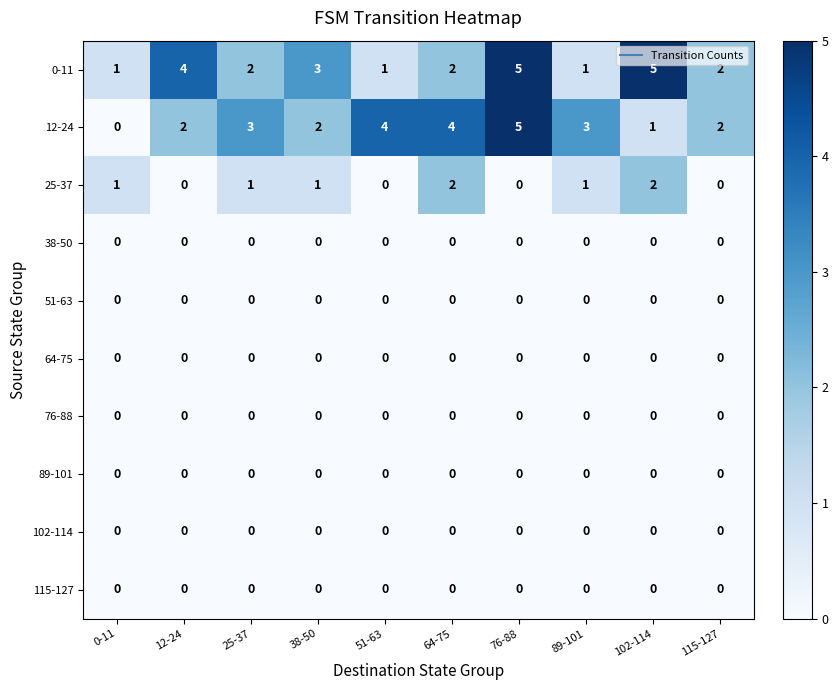

Which series has the largest range (max minus min)?

12-24